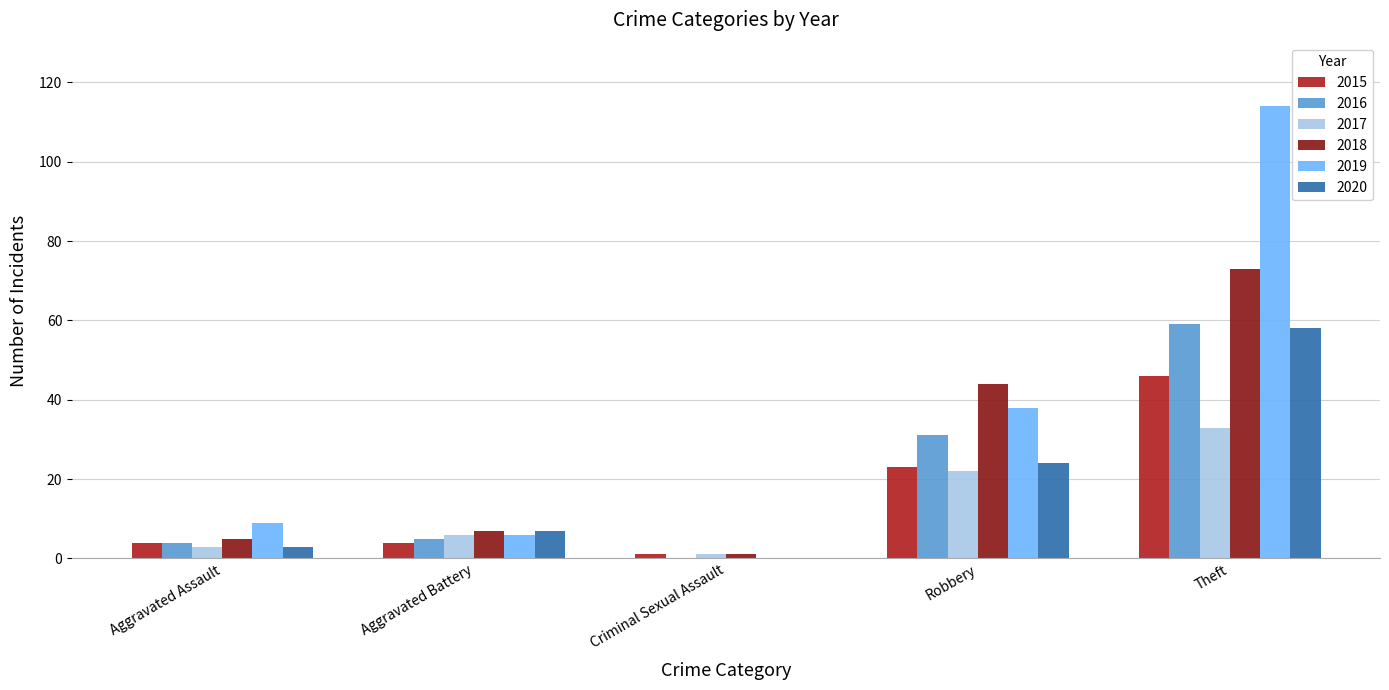

At which category is the sum across all series the highest?

Theft